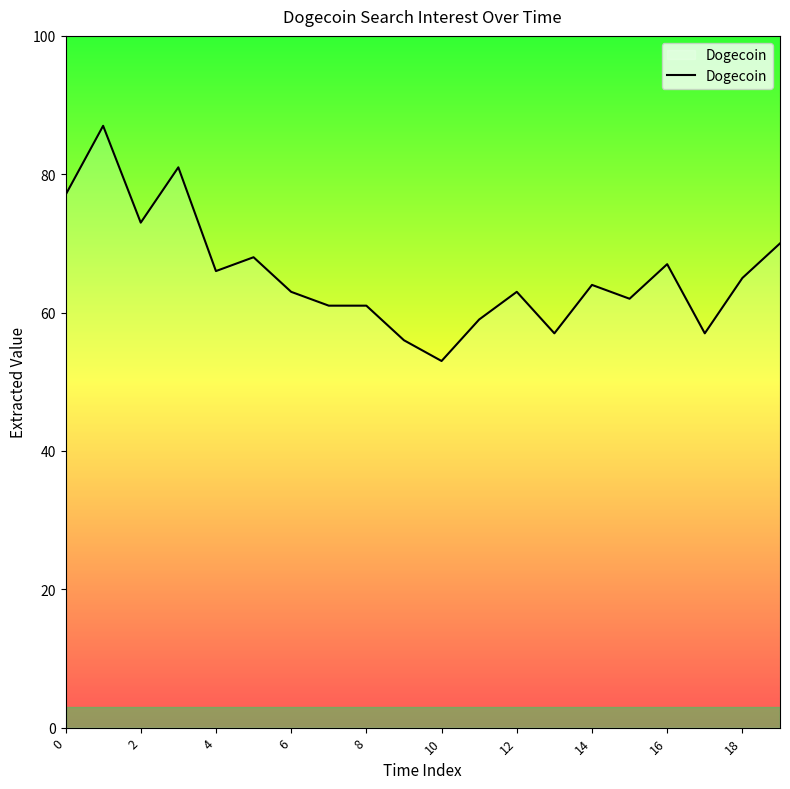

What is the difference between the maximum and minimum values?

34